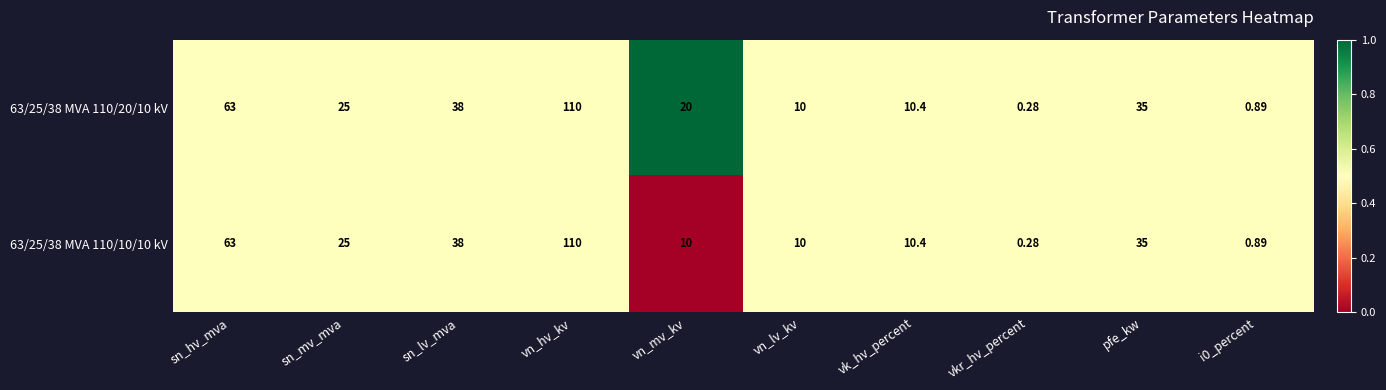

Which category has the highest value in the 63/25/38 MVA 110/10/10 kV series?

vn_hv_kv